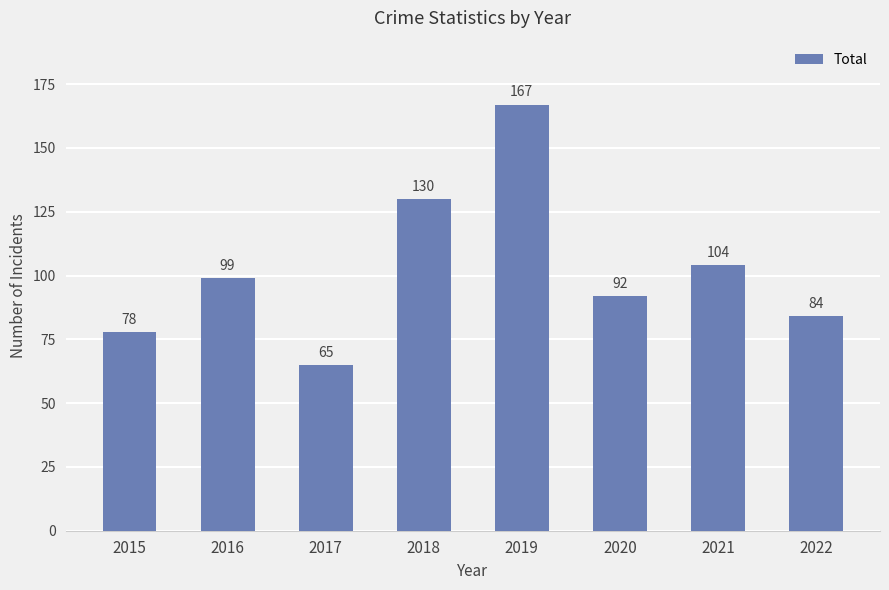

What is the value of the 8th bar from the left?

84